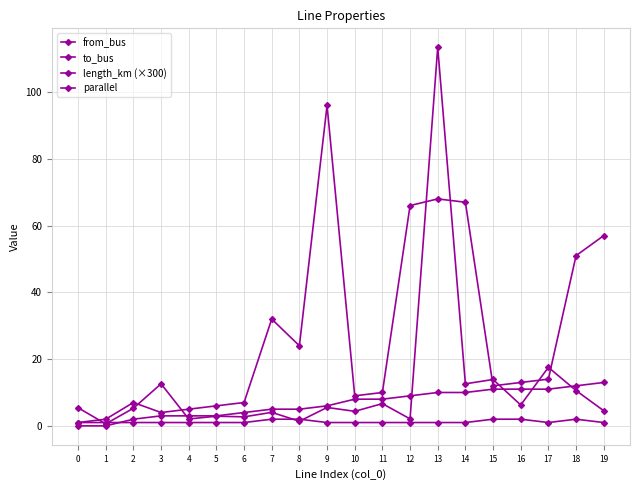

Reading left to right, list all the values displayed in this chart.

from_bus: 0.0	0.0	2.0	3.0	3.0	3.0	4.0	5.0	5.0	6.0	8.0	8.0	9.0	10.0	10.0	11.0	11.0	11.0	12.0	13.0
to_bus: 1.0	2.0	7.0	4.0	5.0	6.0	7.0	32.0	24.0	96.0	9.0	10.0	66.0	68.0	67.0	12.0	13.0	14.0	51.0	57.0
length_km (×300): 5.4	0.6	5.3	12.6	2.1	2.9	2.7	4.0	1.4	5.5	4.4	6.7	2.1	113.4	12.6	13.9	6.3	17.5	10.6	4.5
parallel: 1.0	1.0	1.0	1.0	1.0	1.0	1.0	2.0	2.0	1.0	1.0	1.0	1.0	1.0	1.0	2.0	2.0	1.0	2.0	1.0